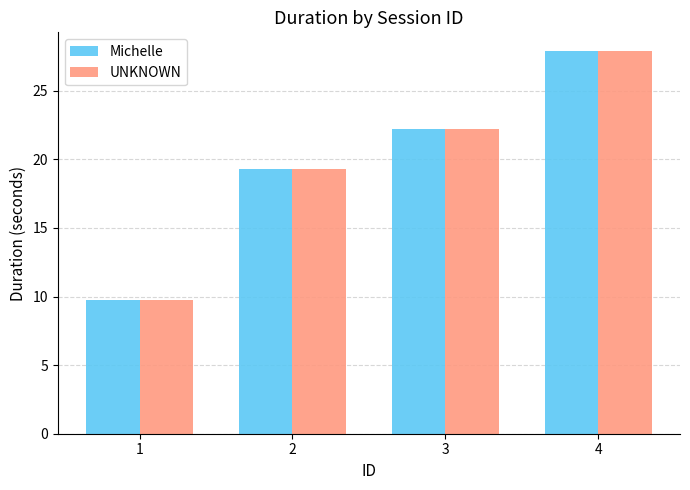

What is the value of the Michelle bar at the 3rd from the left?

22.2